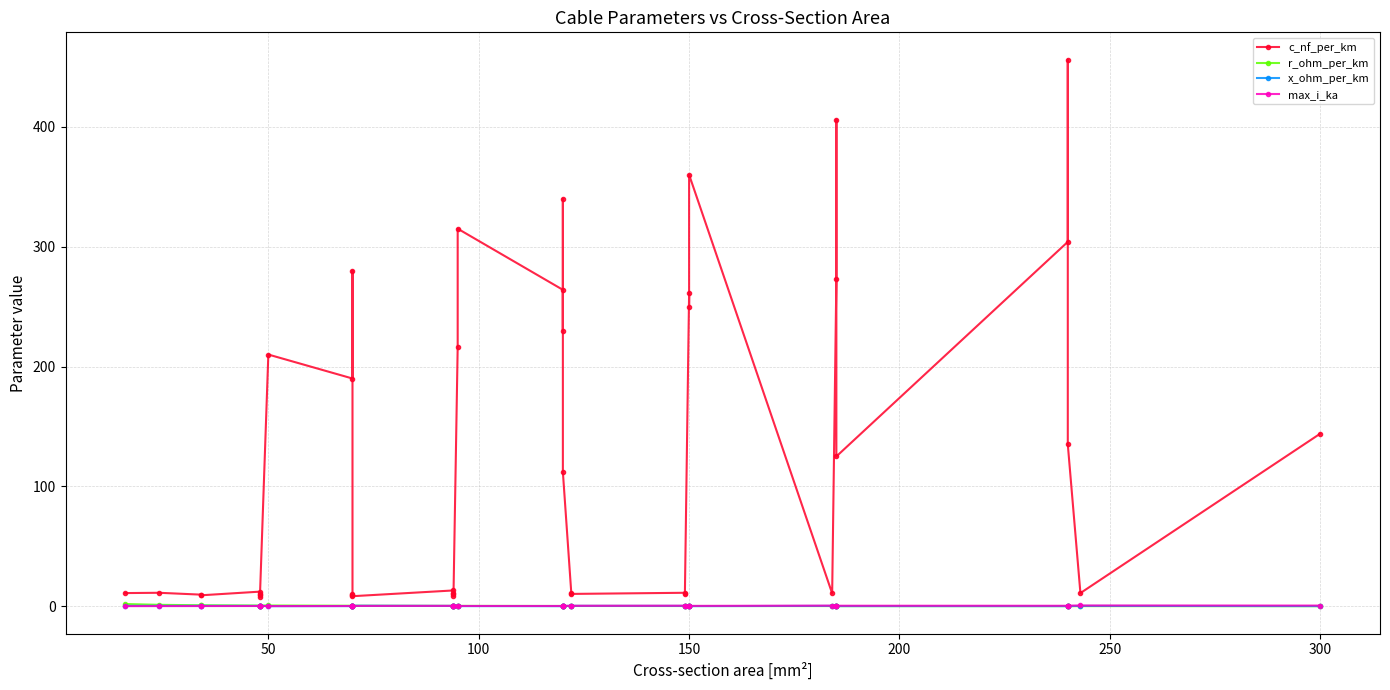

What is the average value of the x_ohm_per_km series?

0.2